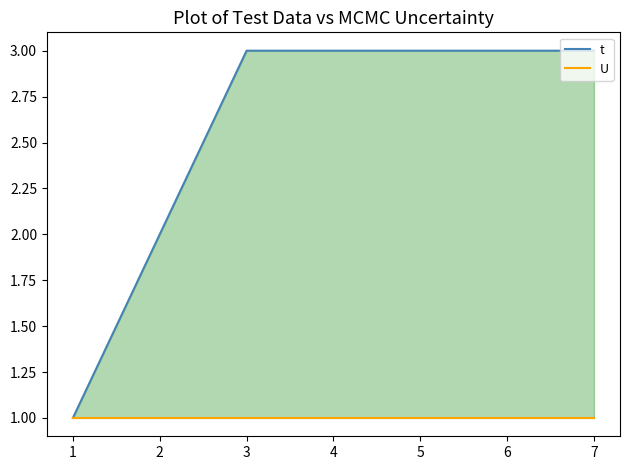

Rank the series by their average value, from highest to lowest.

t, U